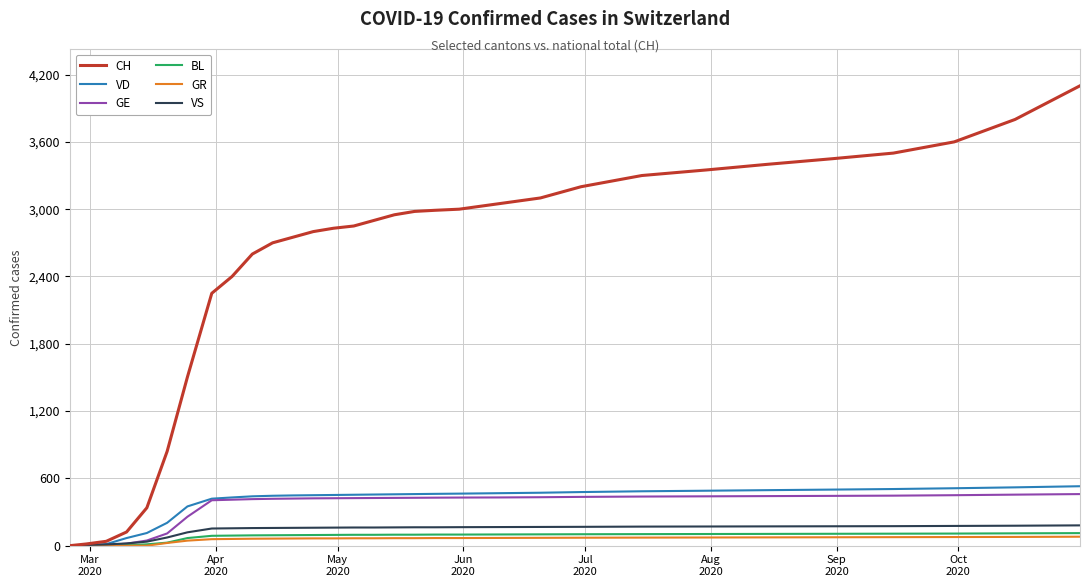

Which series has the largest total across all categories?

CH